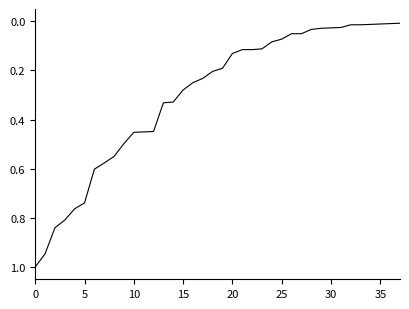

How many lines are shown in the chart?

1